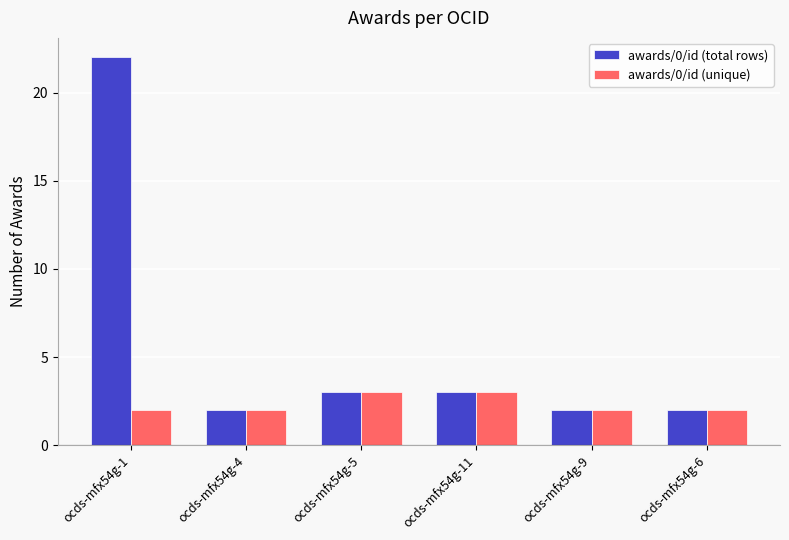

What is the difference between the maximum and minimum values in the awards/0/id (total rows) series?

20